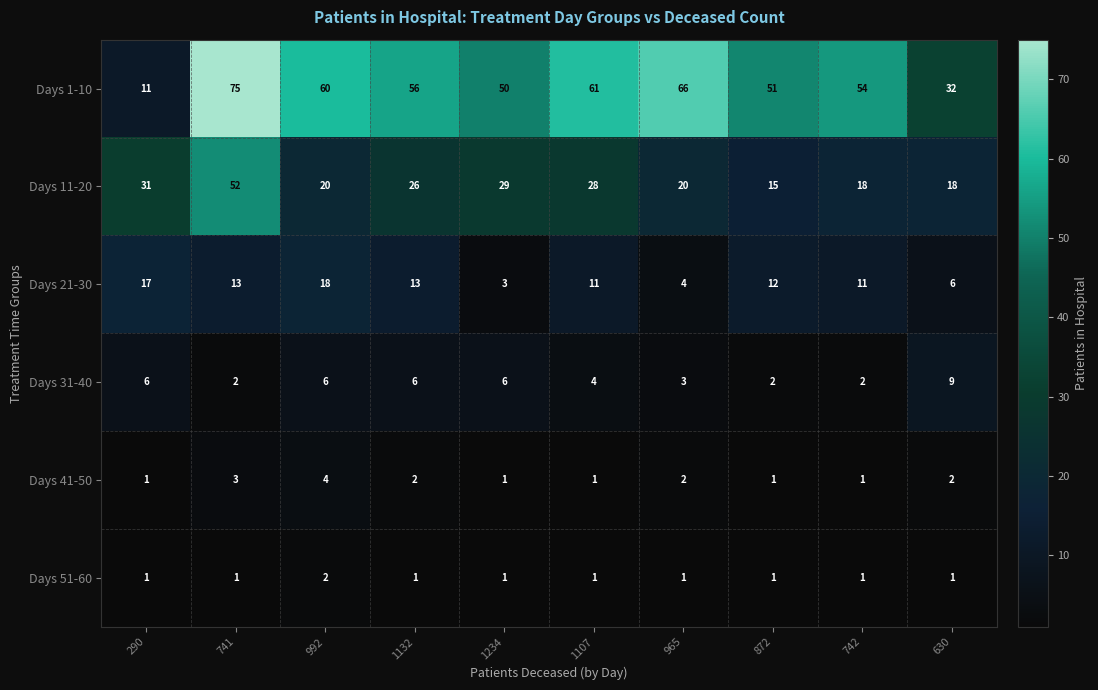

Between 1132 and 630, which series saw the biggest shift?

Days 1-10